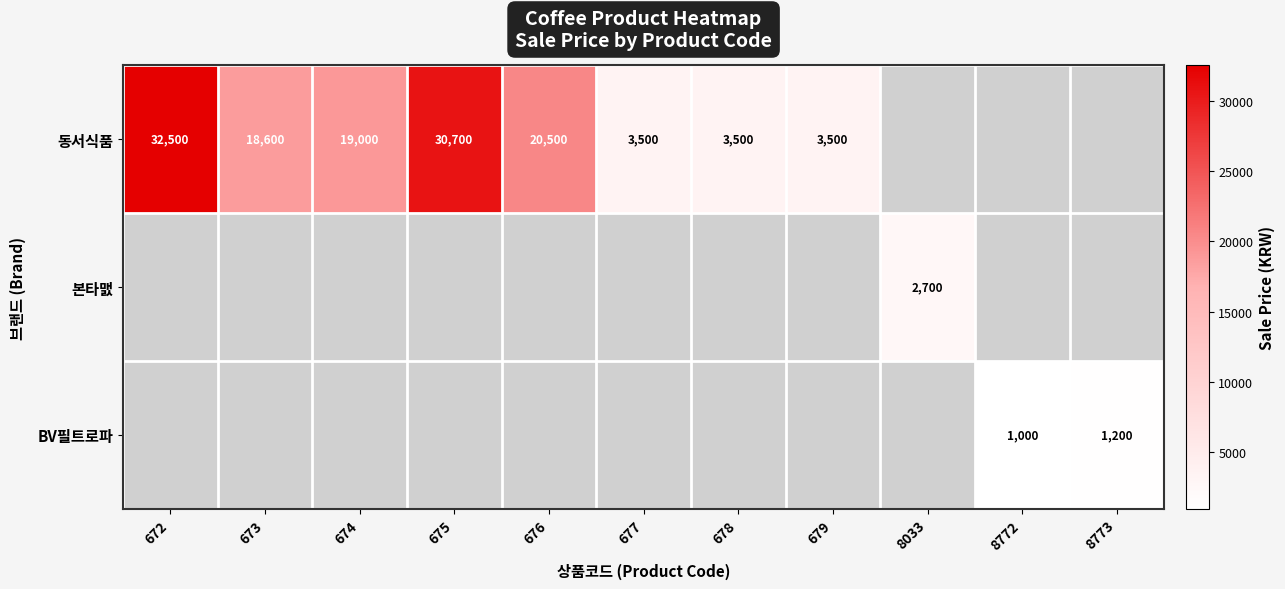

Which has a higher value, 8033 or 674?

674